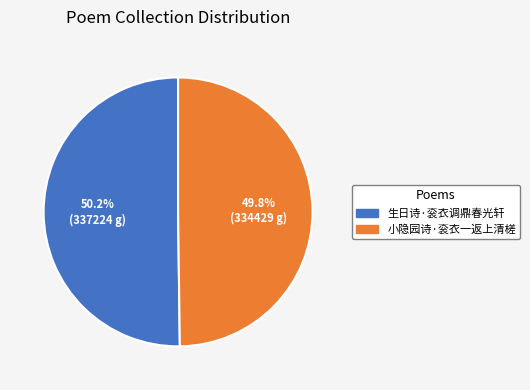

To the nearest percent, what is the average slice percentage?

50%